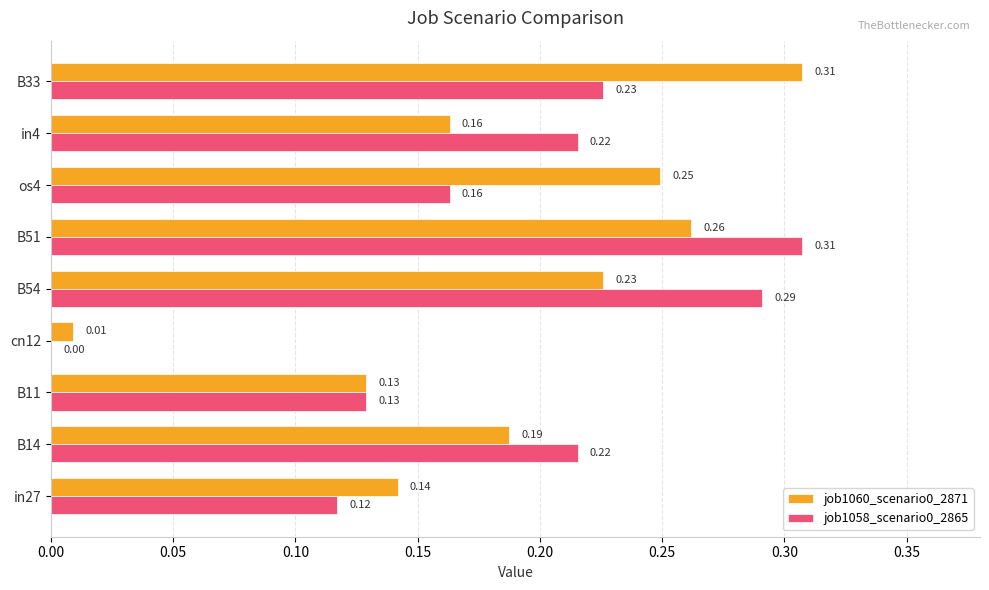

At which category is the sum across all series the highest?

B51